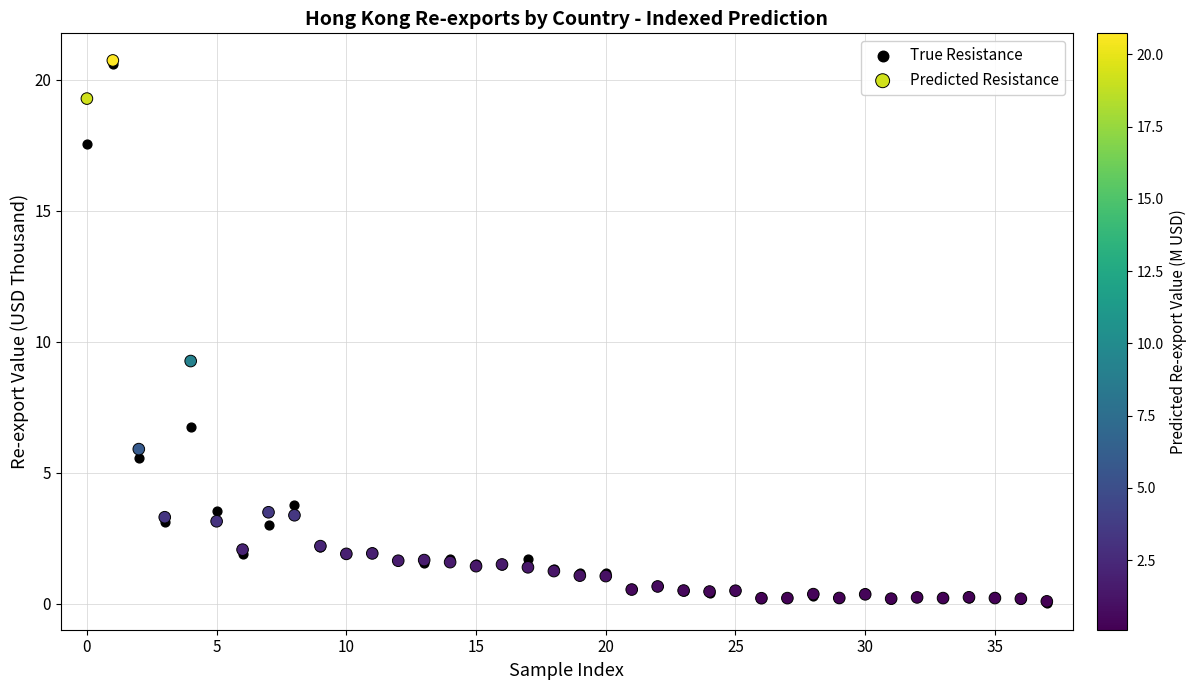

In the True Resistance series, what Y value is closest to 10?

6.8